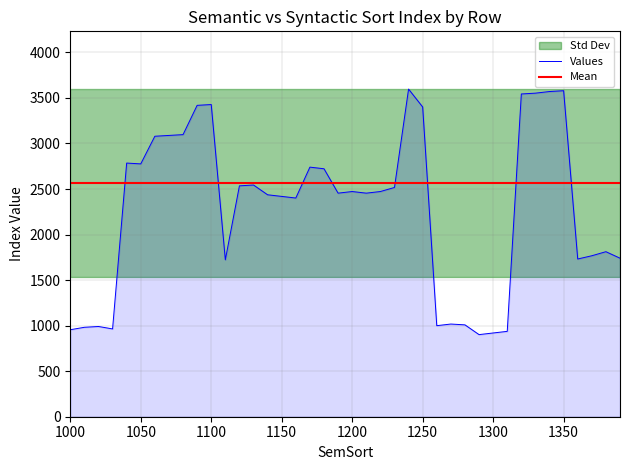

List the labels in order of value, smallest first.

1290, 1300, 1310, 1000, 1030, 1010, 1020, 1260, 1280, 1270, 1110, 1360, 1390, 1370, 1380, 1160, 1150, 1140, 1190, 1210, 1200, 1220, 1230, 1120, 1130, 1180, 1170, 1050, 1040, 1060, 1070, 1080, 1250, 1090, 1100, 1320, 1330, 1340, 1350, 1240